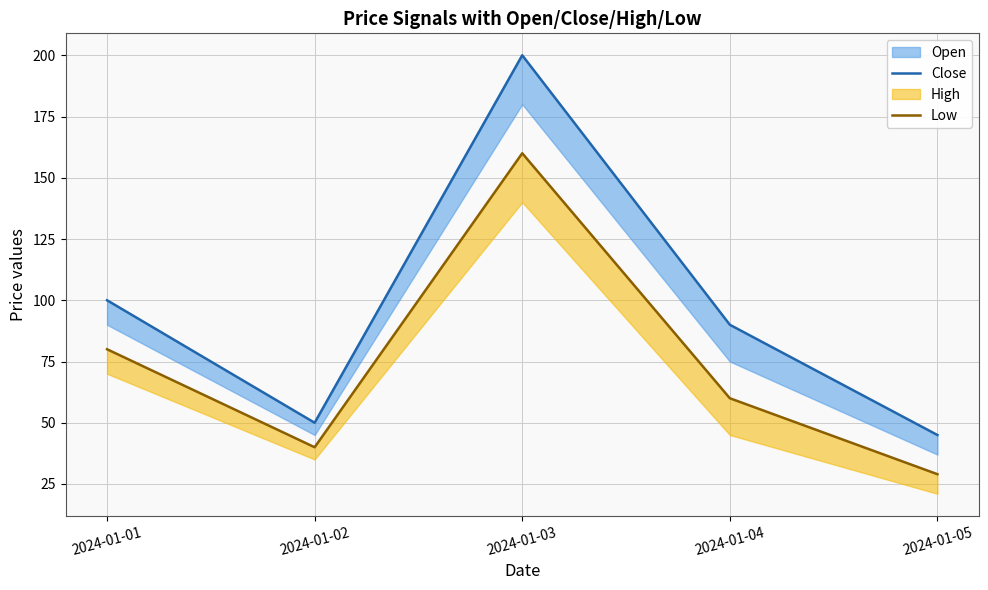

Where is the first local maximum for Close?

2024-01-03